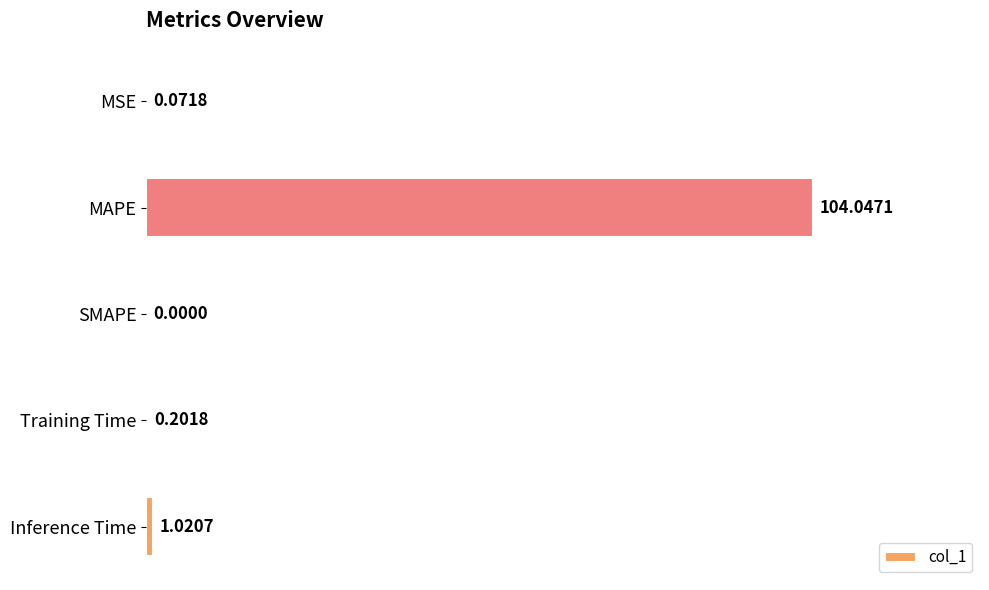

What is the sum of all values?

105.3